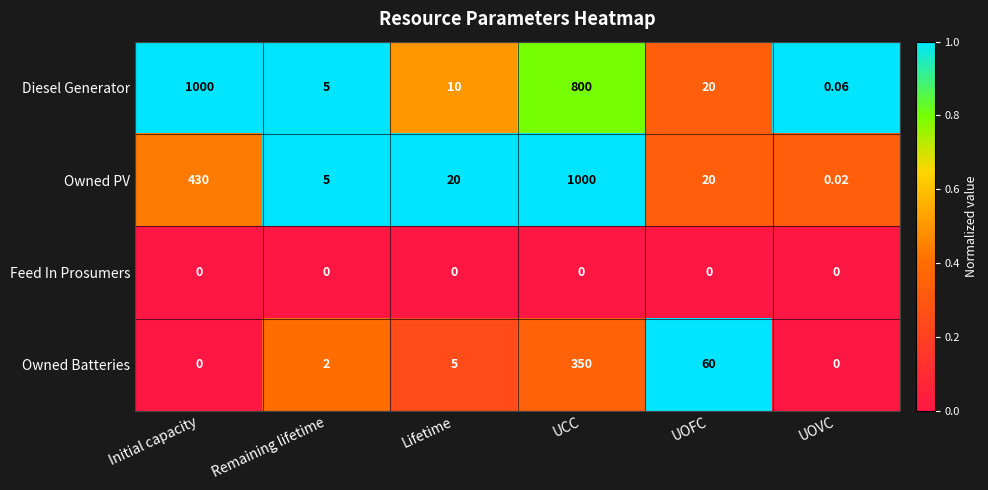

At which label is Diesel Generator closest to 500?

UCC